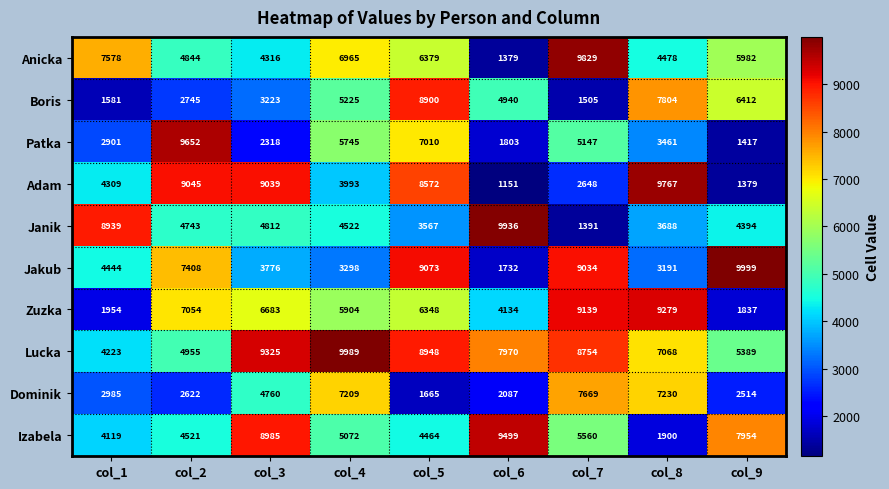

Which series has the widest spread of values?

Adam